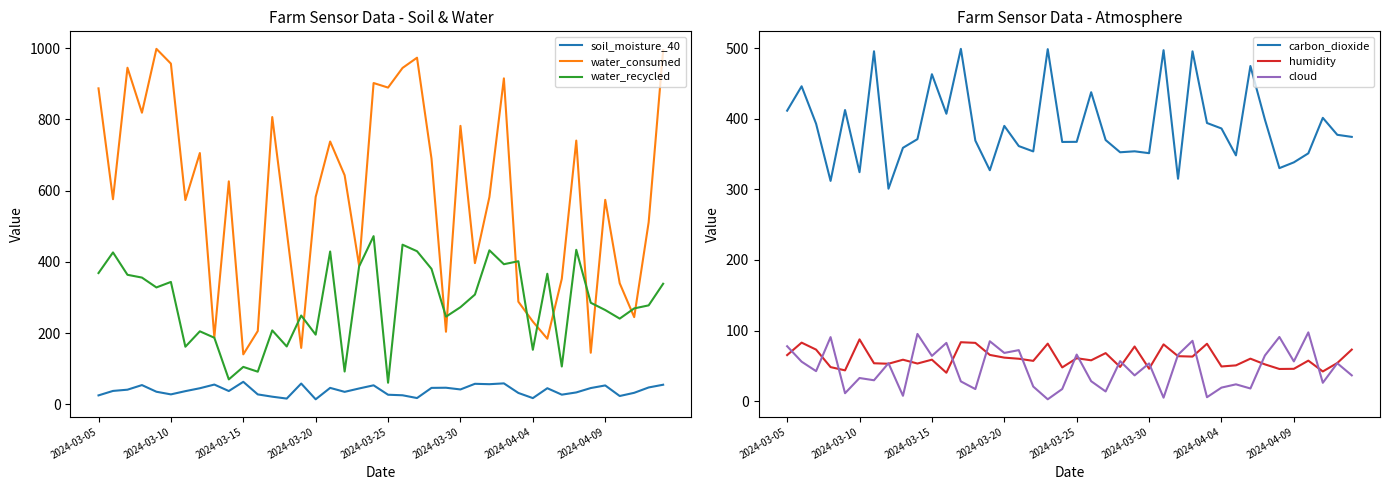

True or false: soil_moisture_40 and water_consumed cross at least once.

False